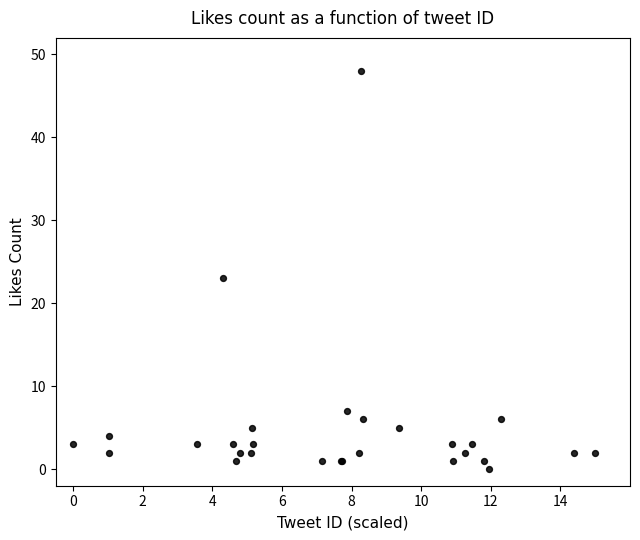

What Y value in the scatter plot is closest to 24?

23